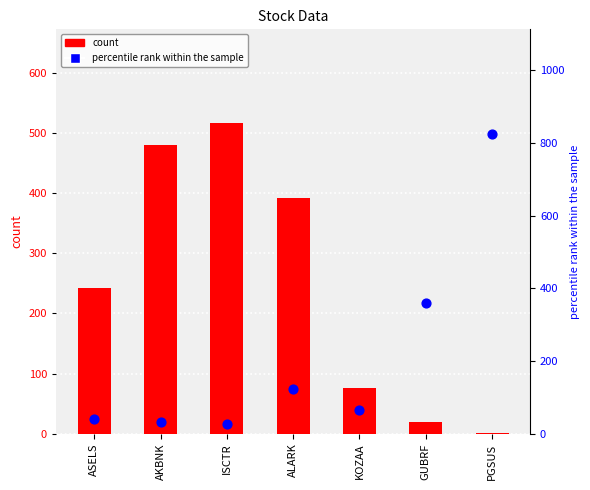

Which series reaches the maximum Y coordinate?

percentile rank within the sample